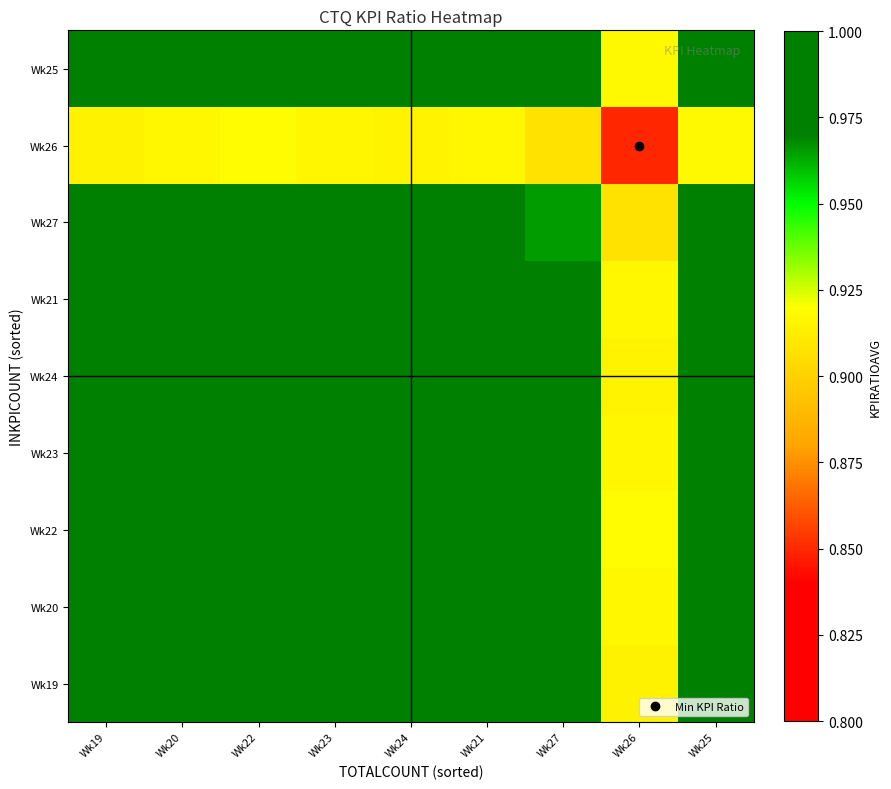

Reading right to left, what are all the values shown in this chart?

Wk19: Wk25=1.0	Wk26=0.9	Wk27=1.0	Wk21=1.0	Wk24=1.0	Wk23=1.0	Wk22=1.0	Wk20=1.0	Wk19=1.0
Wk20: Wk25=1.0	Wk26=0.9	Wk27=1.0	Wk21=1.0	Wk24=1.0	Wk23=1.0	Wk22=1.0	Wk20=1.0	Wk19=1.0
Wk22: Wk25=1.0	Wk26=0.9	Wk27=1.0	Wk21=1.0	Wk24=1.0	Wk23=1.0	Wk22=1.0	Wk20=1.0	Wk19=1.0
Wk23: Wk25=1.0	Wk26=0.9	Wk27=1.0	Wk21=1.0	Wk24=1.0	Wk23=1.0	Wk22=1.0	Wk20=1.0	Wk19=1.0
Wk24: Wk25=1.0	Wk26=0.9	Wk27=1.0	Wk21=1.0	Wk24=1.0	Wk23=1.0	Wk22=1.0	Wk20=1.0	Wk19=1.0
Wk21: Wk25=1.0	Wk26=0.9	Wk27=1.0	Wk21=1.0	Wk24=1.0	Wk23=1.0	Wk22=1.0	Wk20=1.0	Wk19=1.0
Wk27: Wk25=1.0	Wk26=0.9	Wk27=1.0	Wk21=1.0	Wk24=1.0	Wk23=1.0	Wk22=1.0	Wk20=1.0	Wk19=1.0
Wk26: Wk25=0.9	Wk26=0.8	Wk27=0.9	Wk21=0.9	Wk24=0.9	Wk23=0.9	Wk22=0.9	Wk20=0.9	Wk19=0.9
Wk25: Wk25=1.0	Wk26=0.9	Wk27=1.0	Wk21=1.0	Wk24=1.0	Wk23=1.0	Wk22=1.0	Wk20=1.0	Wk19=1.0